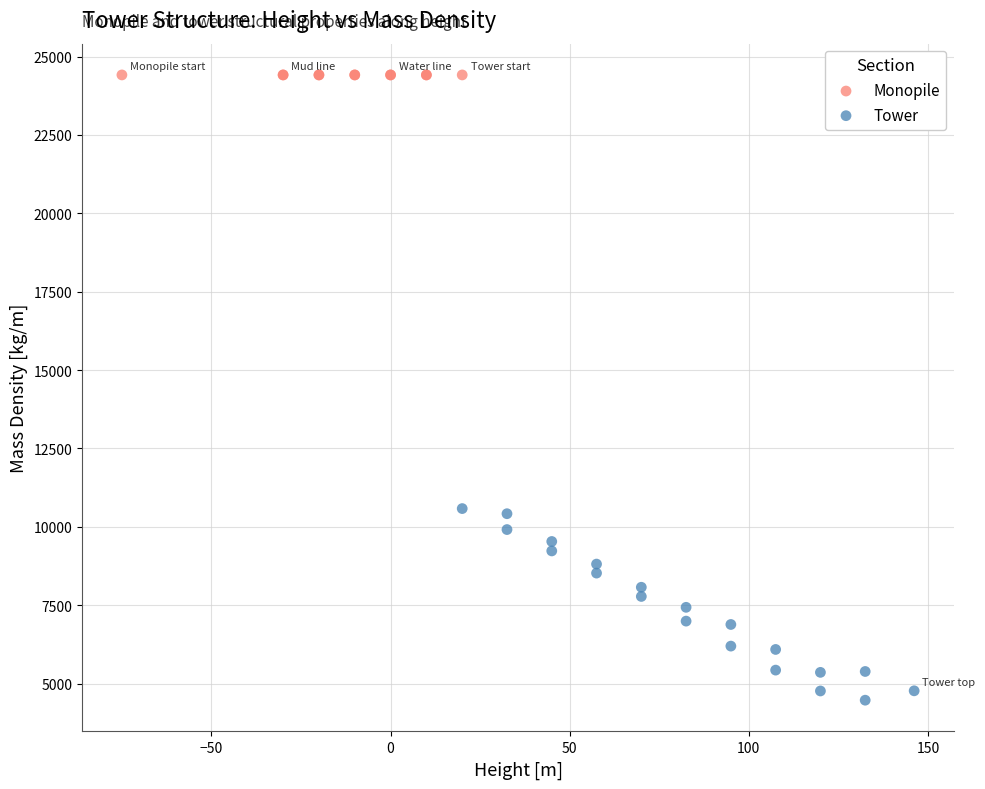

Which series reaches the minimum Y coordinate?

Tower